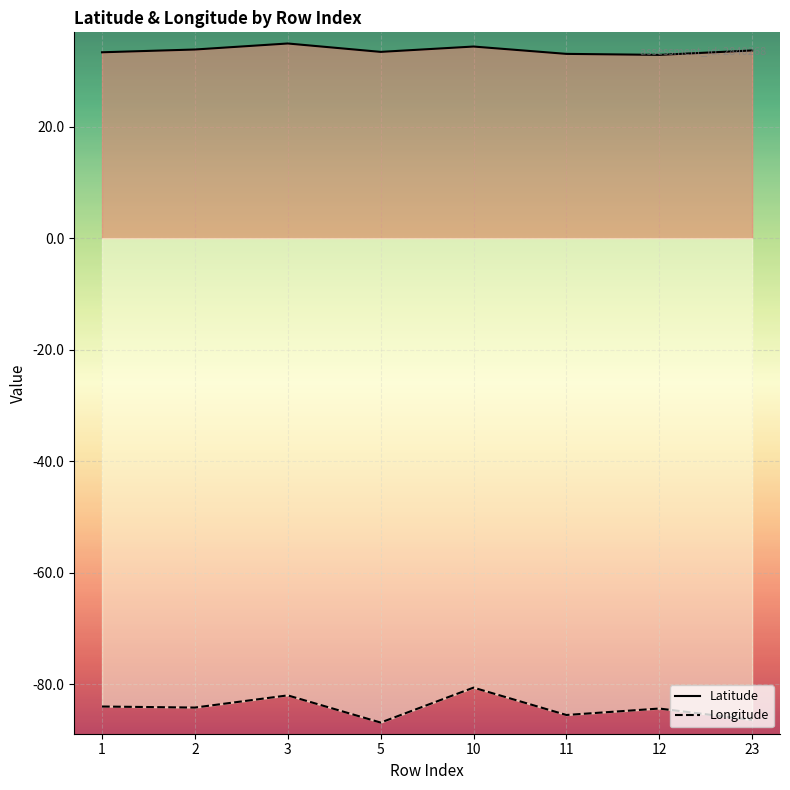

True or false: Latitude and Longitude intersect in this chart.

False